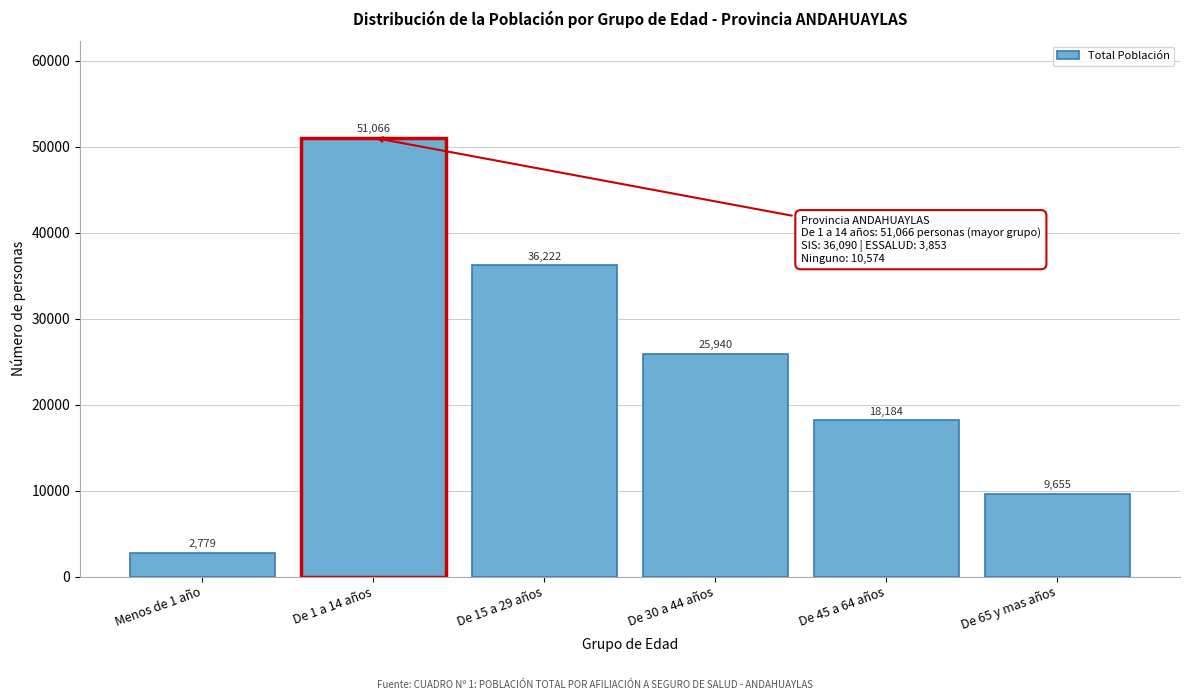

Reading right to left, list all the values displayed in this chart.

De 65 y mas años=9655	De 45 a 64 años=18184	De 30 a 44 años=25940	De 15 a 29 años=36222	De 1 a 14 años=51066	Menos de 1 año=2779